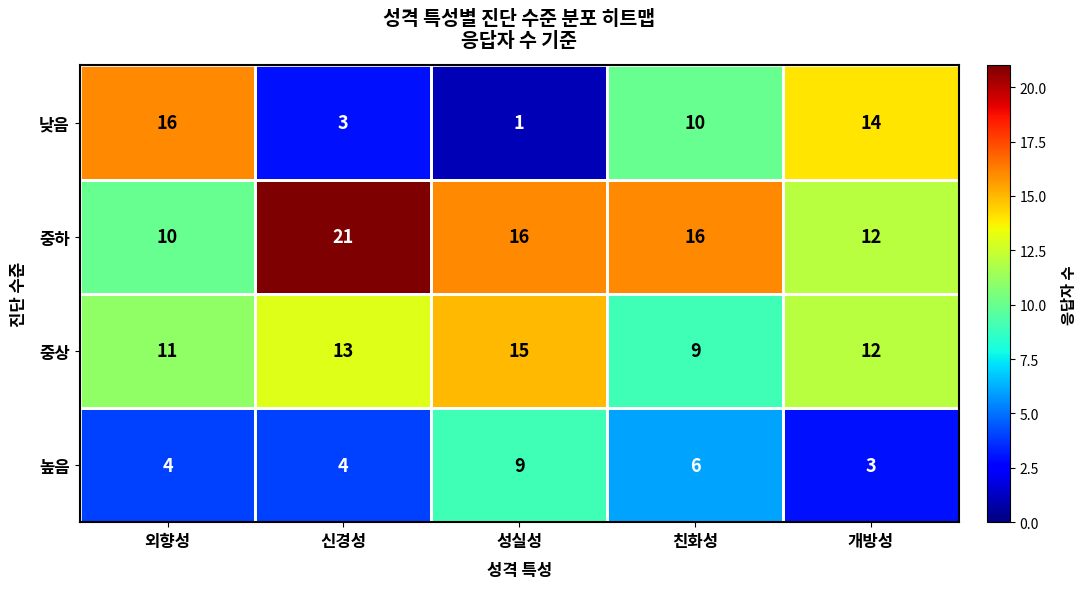

True or false: 중하 has a value of 12 at 개방성.

True